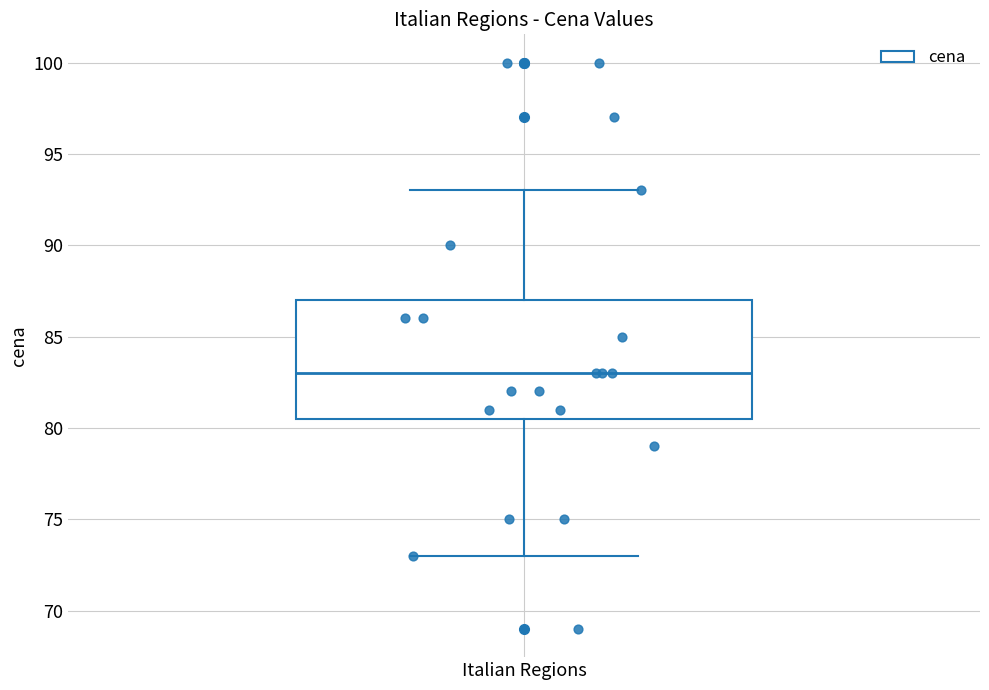

Read this box plot against the y-axis: the position of the median line, the range covered by the box, and the ends of both whiskers. The values are not printed on the chart, so give them approximately, as read against the axis.

median 83.0, box 80.5 to 87.0, whiskers 73.0 to 93.0